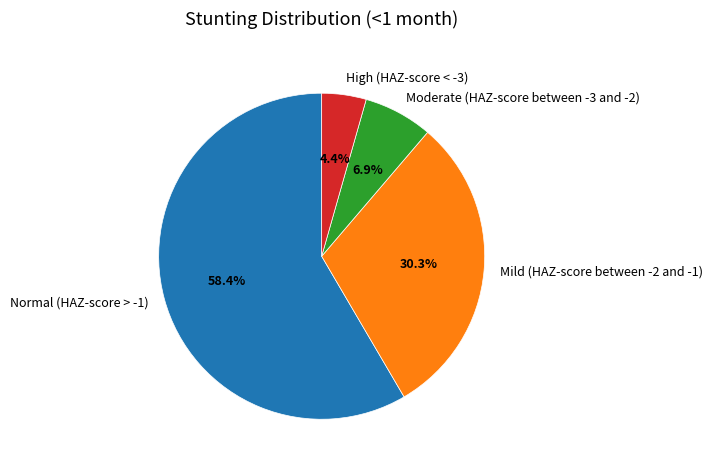

Count the number of slices in the pie.

4